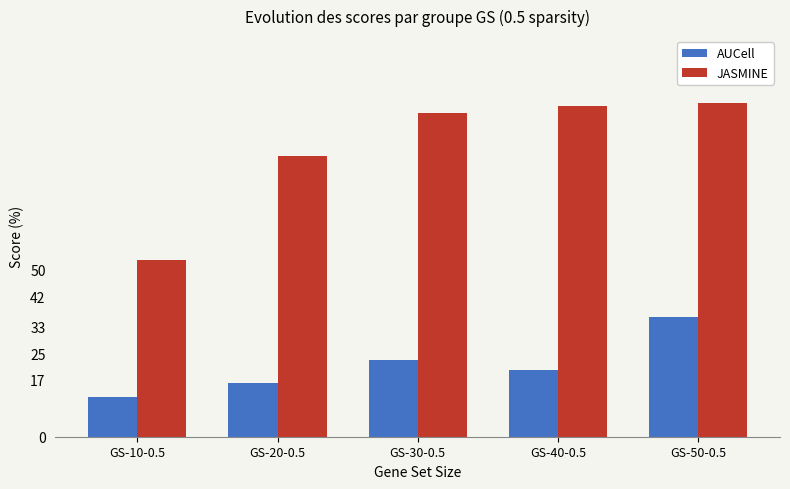

Reading right to left, list all the values displayed in this chart.

AUCell: GS-50-0.5=36	GS-40-0.5=20	GS-30-0.5=23	GS-20-0.5=16	GS-10-0.5=12
JASMINE: GS-50-0.5=100	GS-40-0.5=99	GS-30-0.5=97	GS-20-0.5=84	GS-10-0.5=53